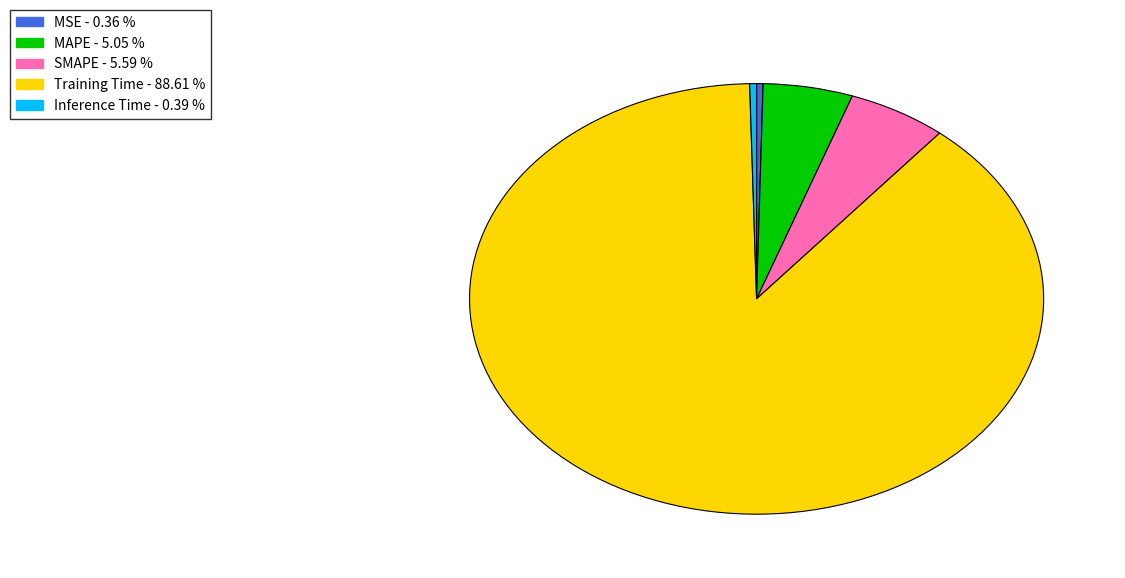

The MSE slice represents 5% of the pie. True or false?

False